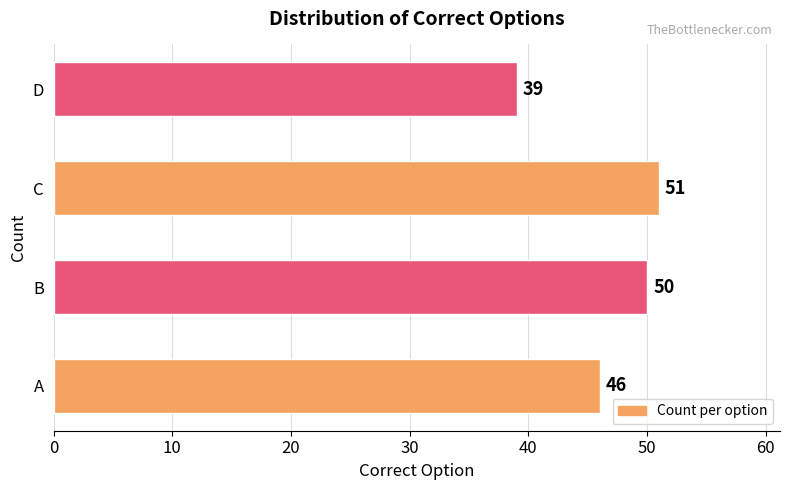

Reading bottom to top, list all the values displayed in this chart.

A=46	B=50	C=51	D=39